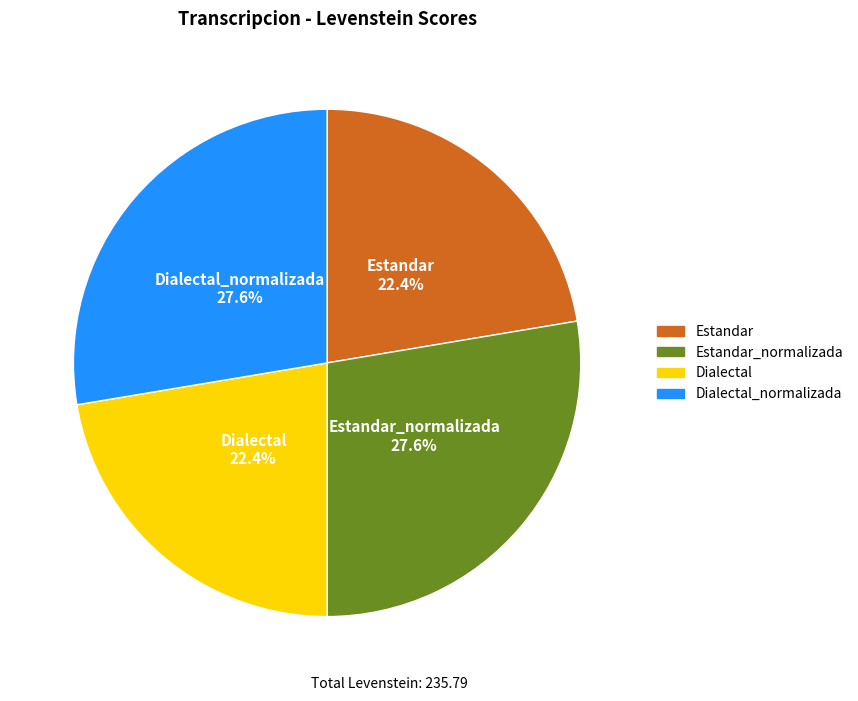

Does any single category account for the majority?

No